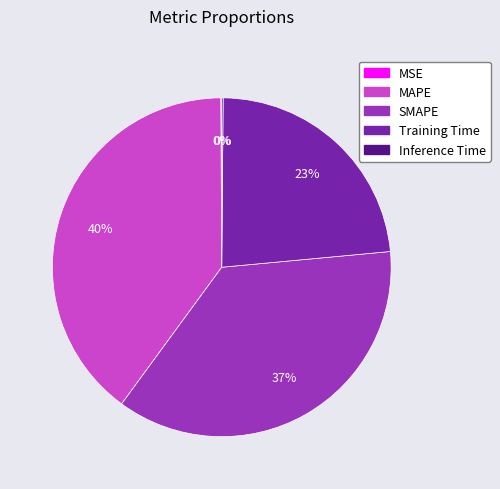

Is it true that SMAPE is 22% of the pie?

False